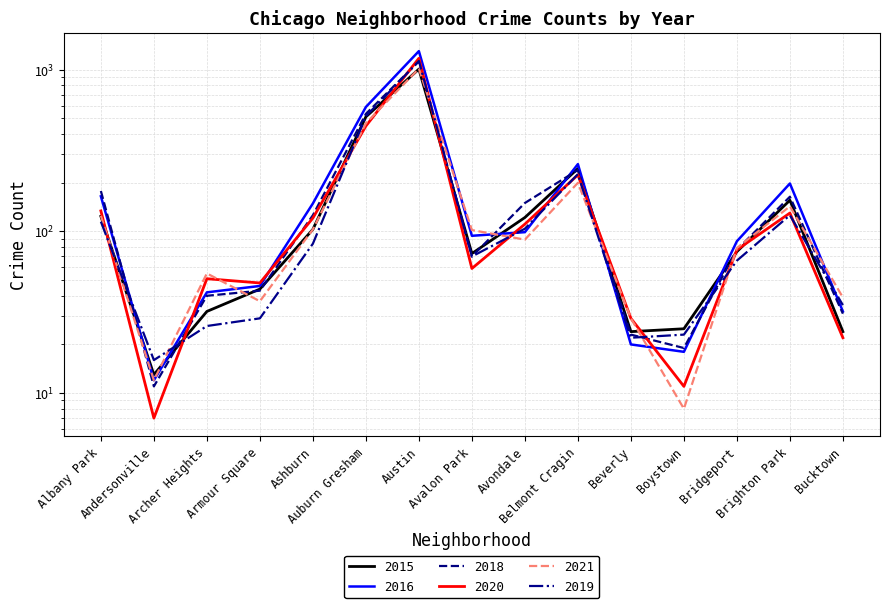

True or false: 2016 has a value of 16 at Andersonville.

False